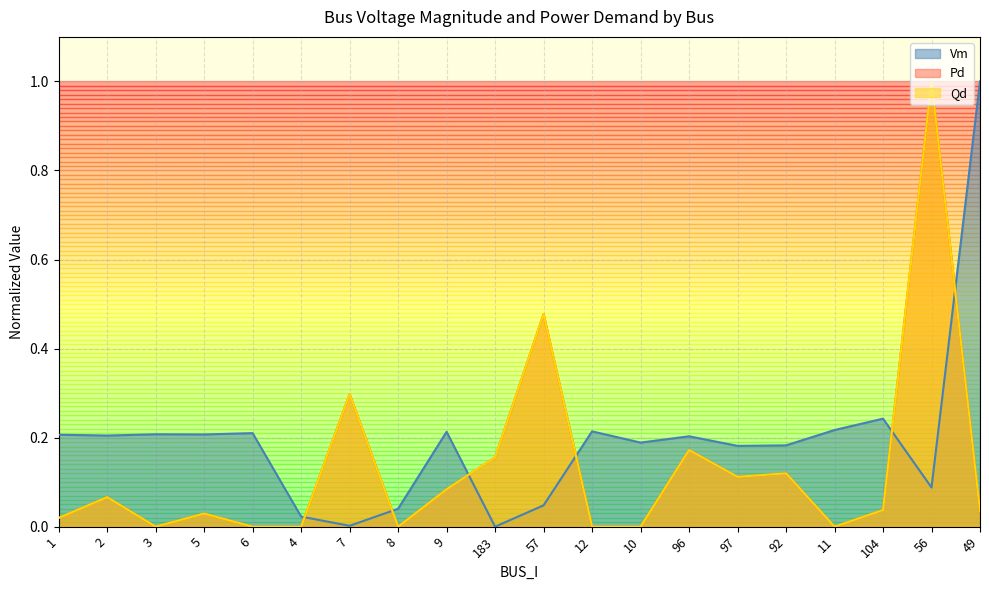

Between 8 and 49, which series saw the biggest shift?

Vm